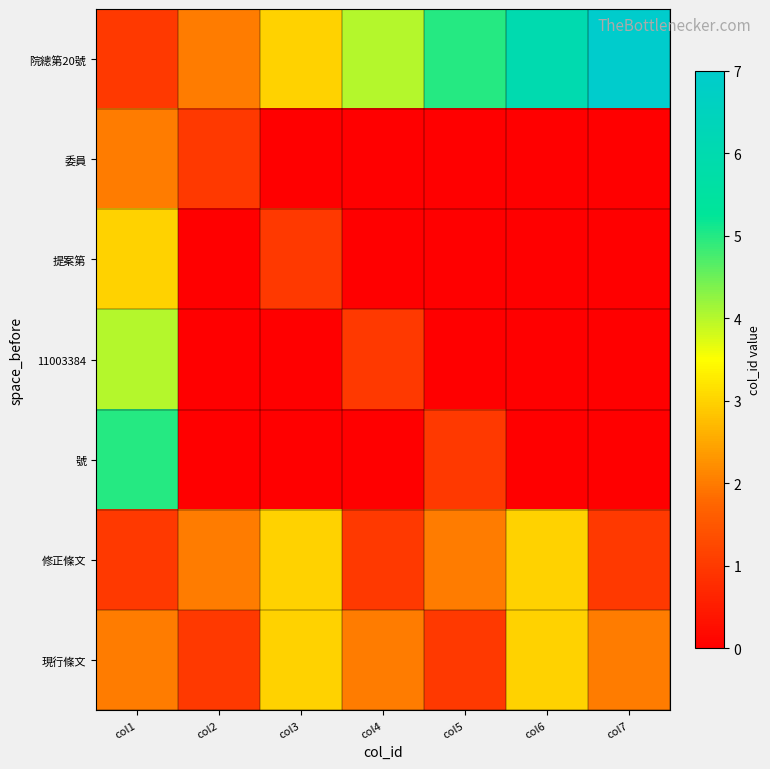

Reading right to left, list all the values displayed in this chart.

院總第20號: col7=7	col6=6	col5=5	col4=4	col3=3	col2=2	col1=1
委員: col7=0	col6=0	col5=0	col4=0	col3=0	col2=1	col1=2
提案第: col7=0	col6=0	col5=0	col4=0	col3=1	col2=0	col1=3
11003384: col7=0	col6=0	col5=0	col4=1	col3=0	col2=0	col1=4
號: col7=0	col6=0	col5=1	col4=0	col3=0	col2=0	col1=5
修正條文: col7=1	col6=3	col5=2	col4=1	col3=3	col2=2	col1=1
現行條文: col7=2	col6=3	col5=1	col4=2	col3=3	col2=1	col1=2